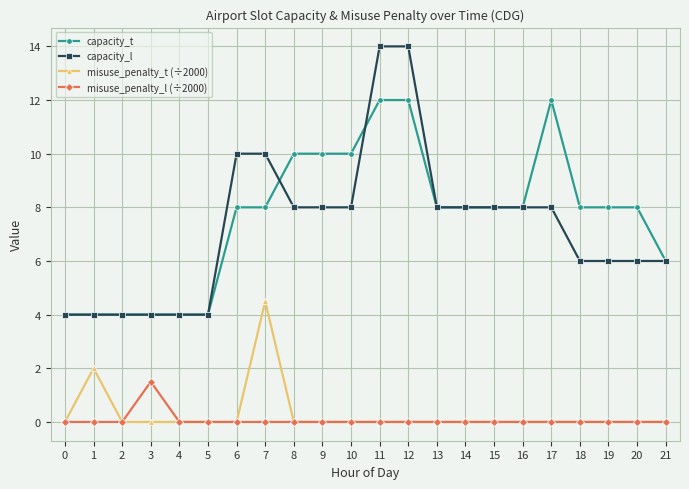

Is it true that capacity_t equals 2.0 at 13?

False